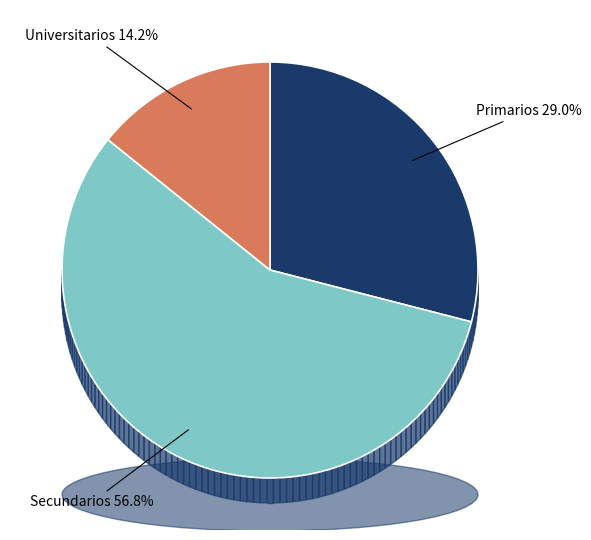

Between Secundarios and Primarios, which is larger?

Secundarios